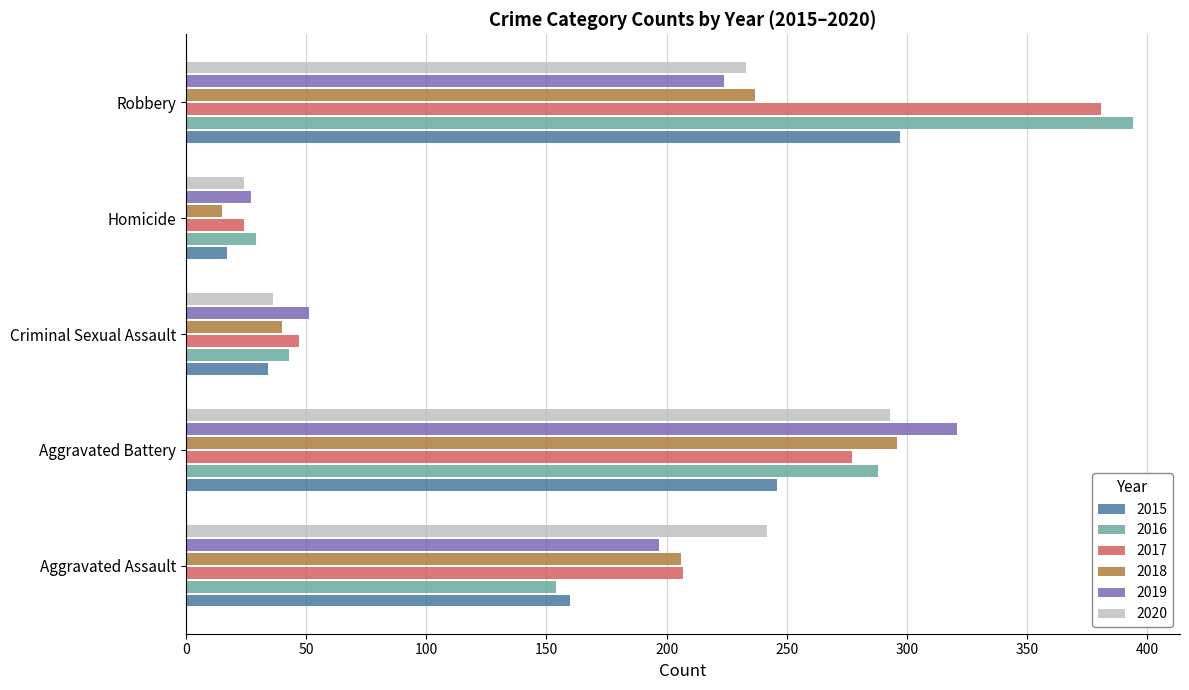

What is the difference between the highest and lowest values at Aggravated Battery?

75